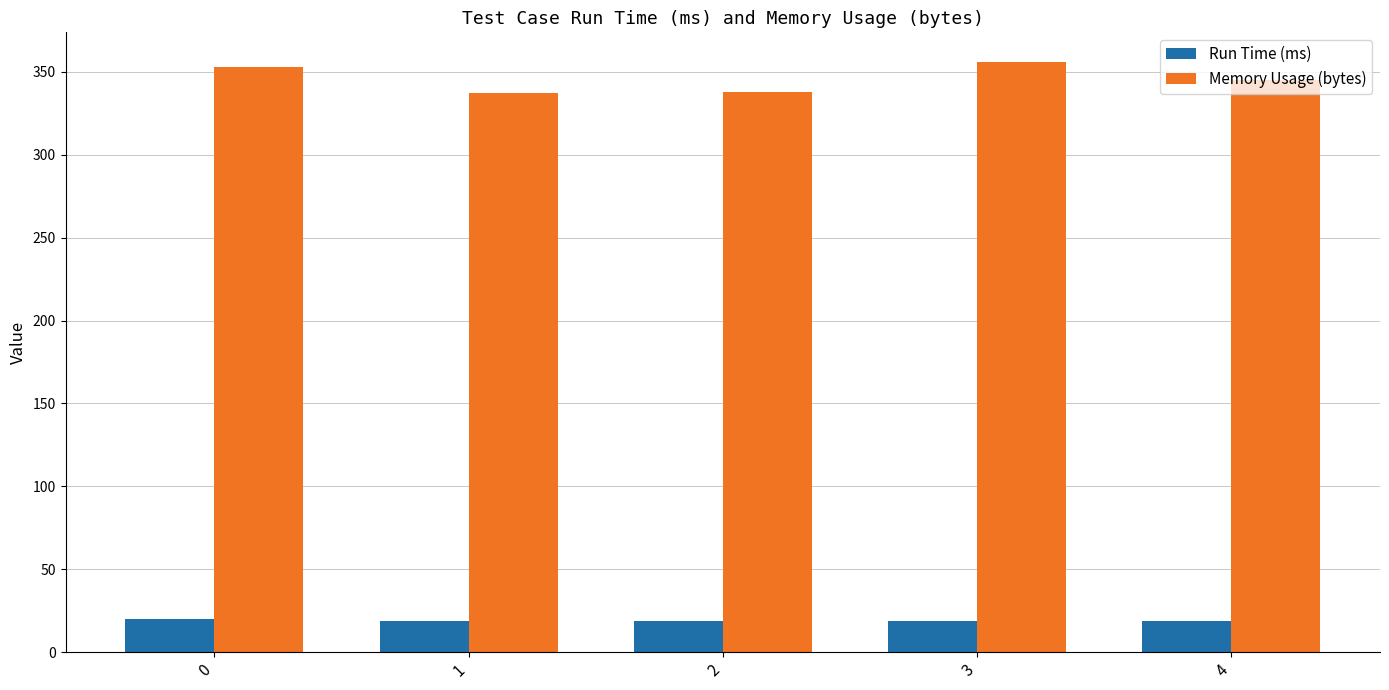

What is the spread (max minus min) of values at 3?

337.3